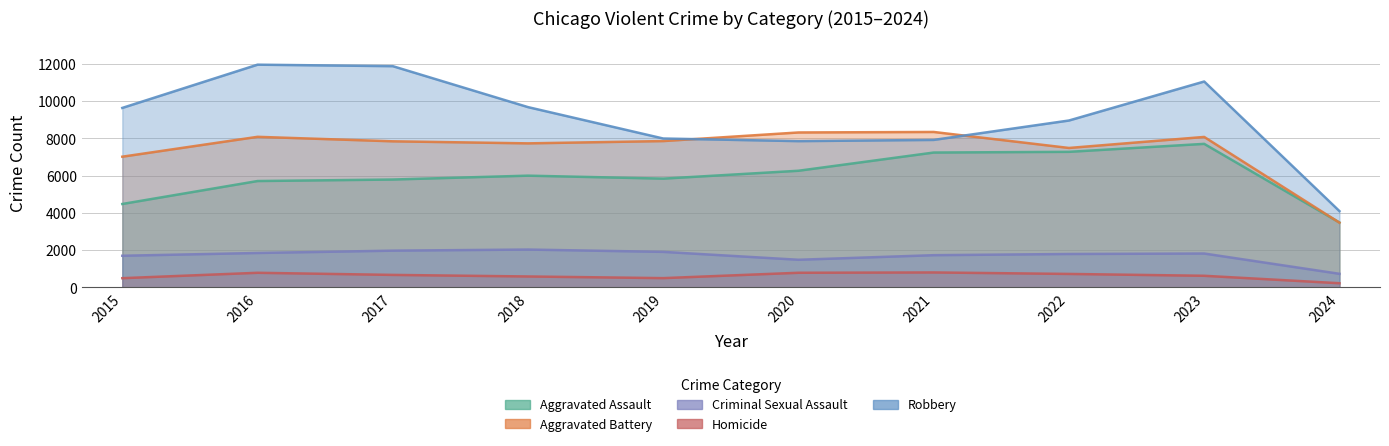

At which category is the sum across all series the highest?

2023